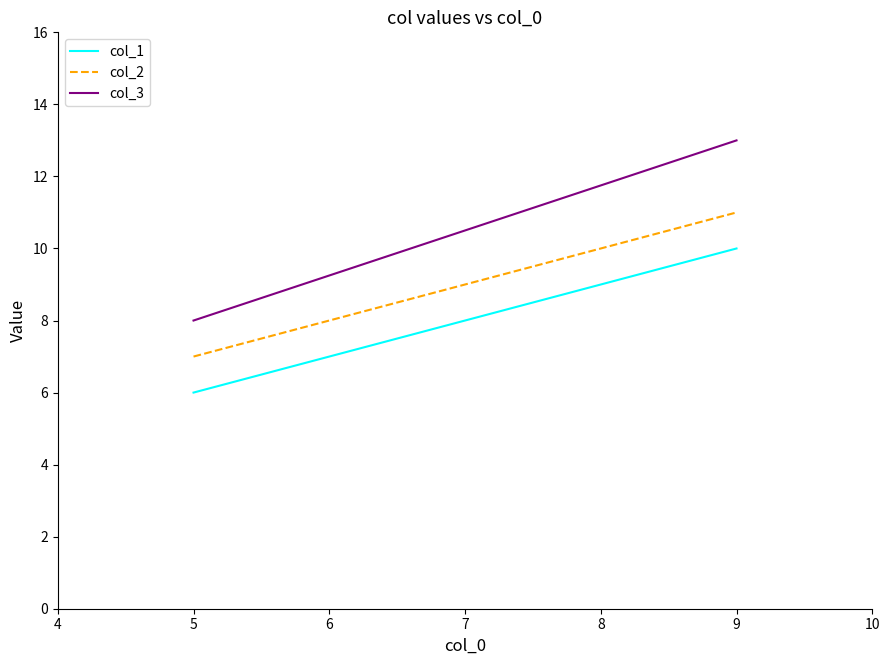

What is the sum of the col_2 values at 5 and 9?

18